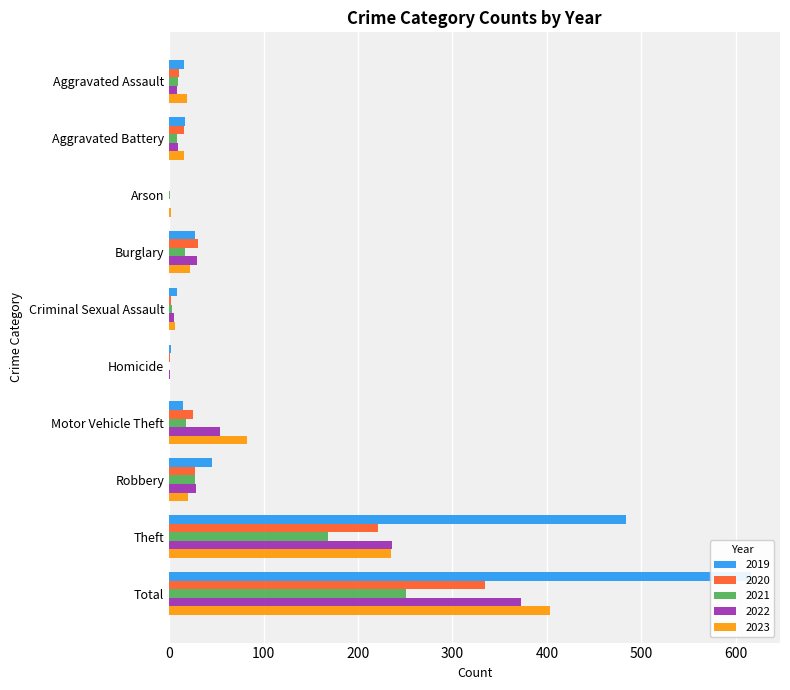

What is the difference between the maximum and minimum values in the 2019 series?

616